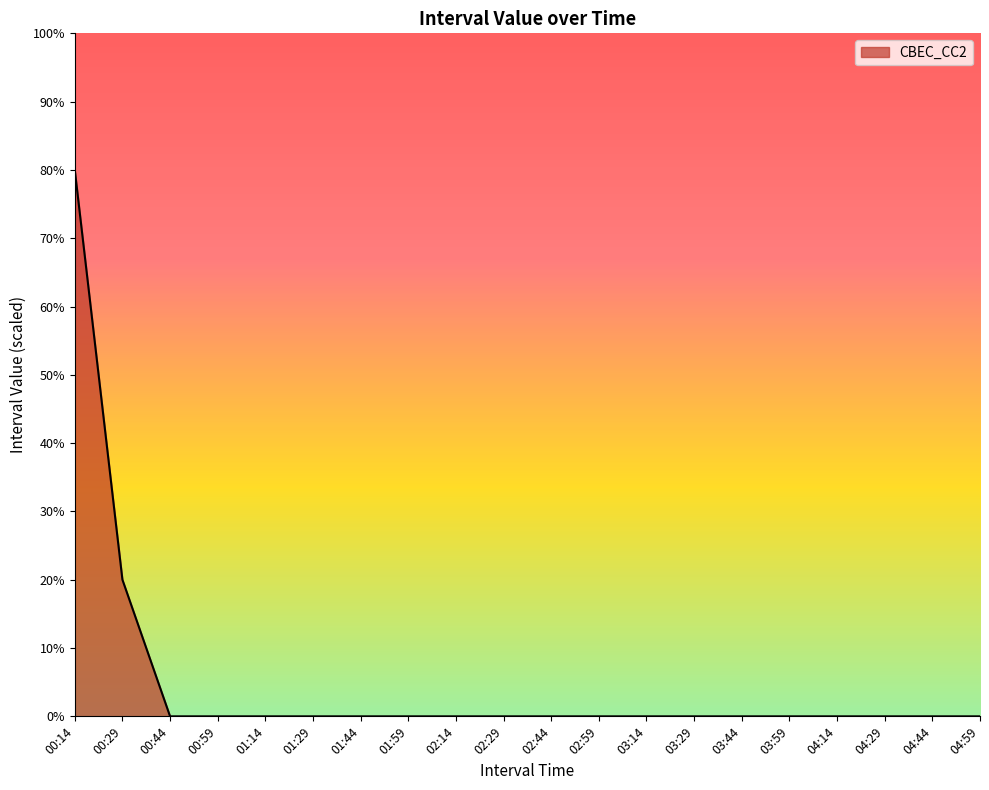

How many lines are shown in the chart?

1